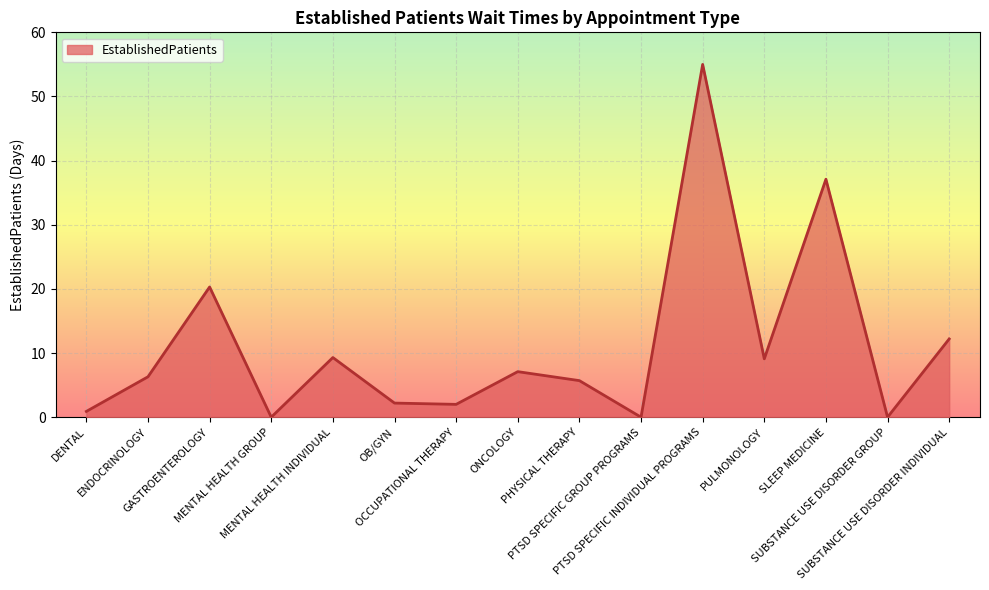

What is the maximum value shown in the chart?

55.0